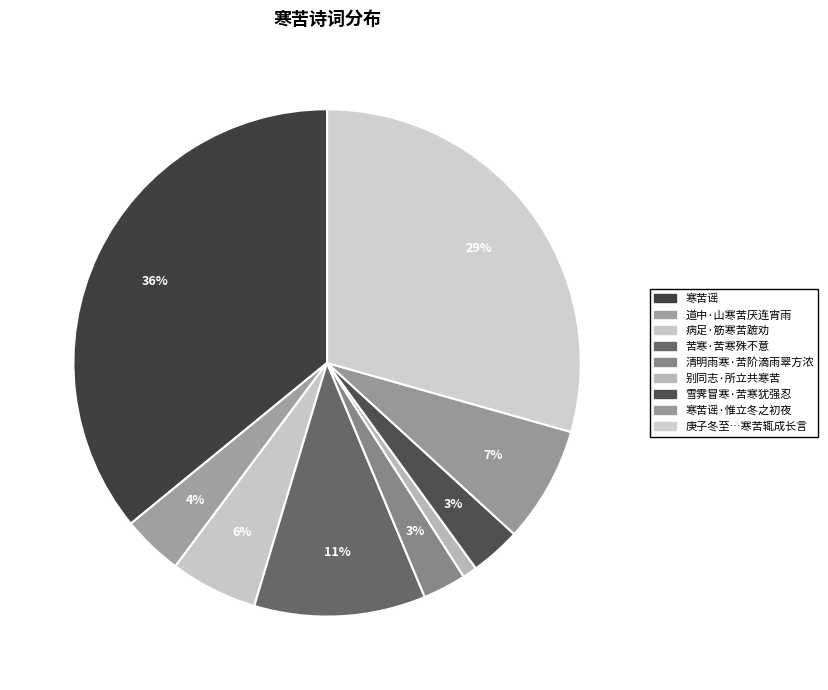

Count the number of slices in the pie.

9